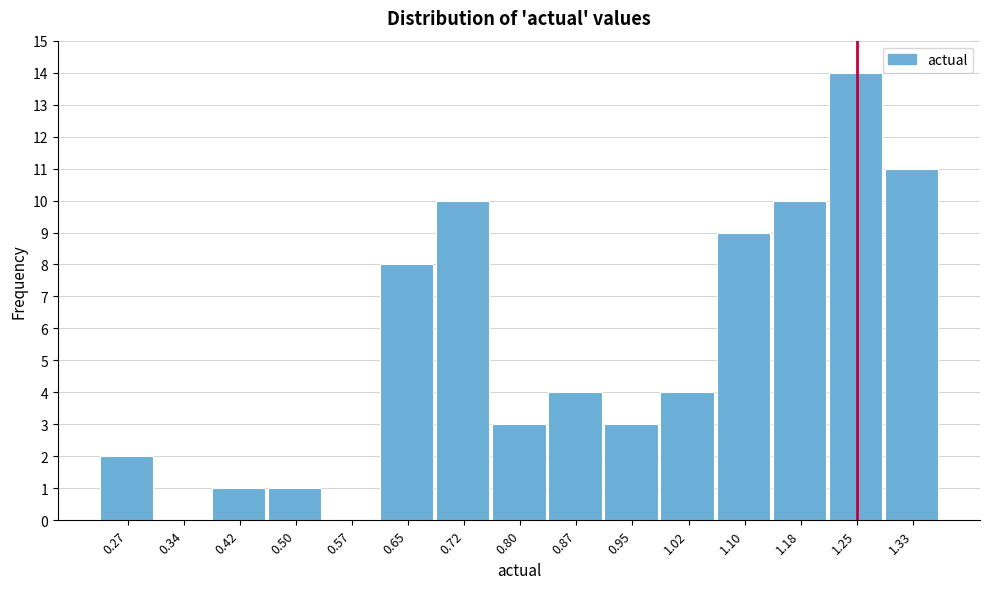

Reading left to right, transcribe this chart: for each bar, give the range it covers on the x-axis and its height. Neither the bar edges nor the heights are printed on the chart, so give them approximately, as read against the axes.

0.23 to 0.31: 2
0.31 to 0.38: 0
0.38 to 0.46: 1
0.46 to 0.53: 1
0.53 to 0.61: 0
0.61 to 0.68: 8
0.68 to 0.76: 10
0.76 to 0.84: 3
0.84 to 0.91: 4
0.91 to 0.99: 3
0.99 to 1.06: 4
1.06 to 1.14: 9
1.14 to 1.21: 10
1.21 to 1.29: 14
1.29 to 1.37: 11